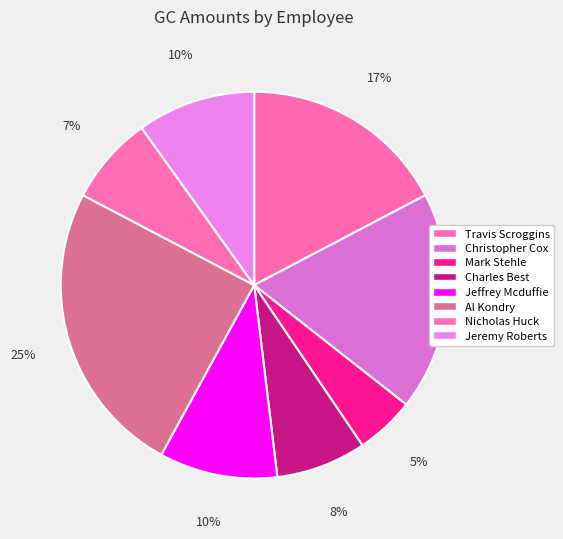

True or false: Charles Best accounts for 1% of the total.

False